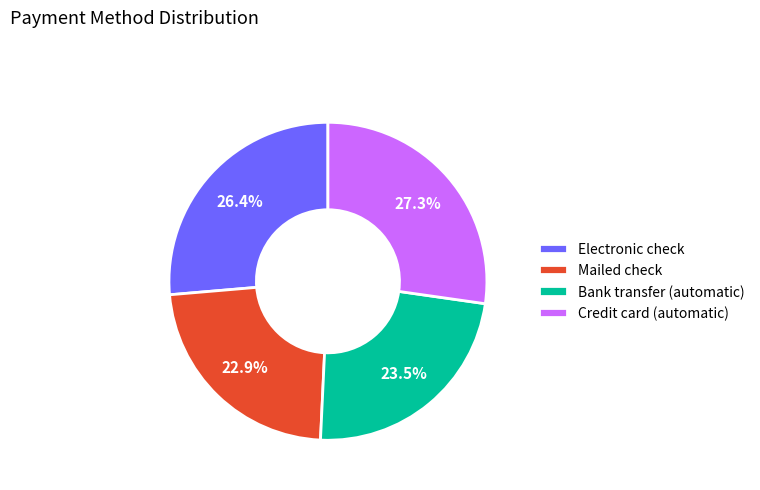

Does any single category account for the majority?

No